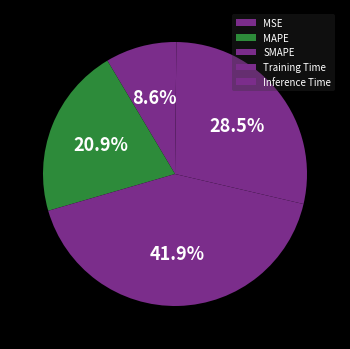

Is there any slice that represents more than half of the pie?

No